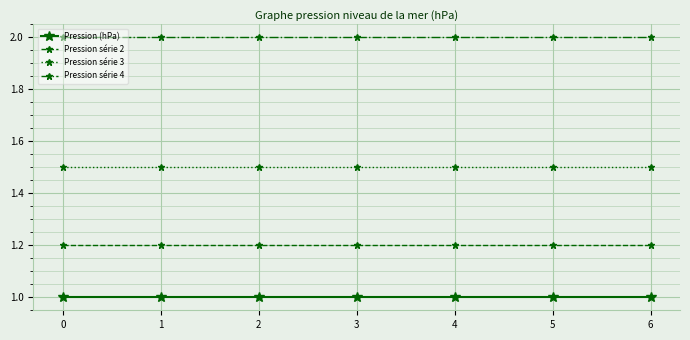

The value of Pression série 2 at 2 is 1.2. True or false?

True